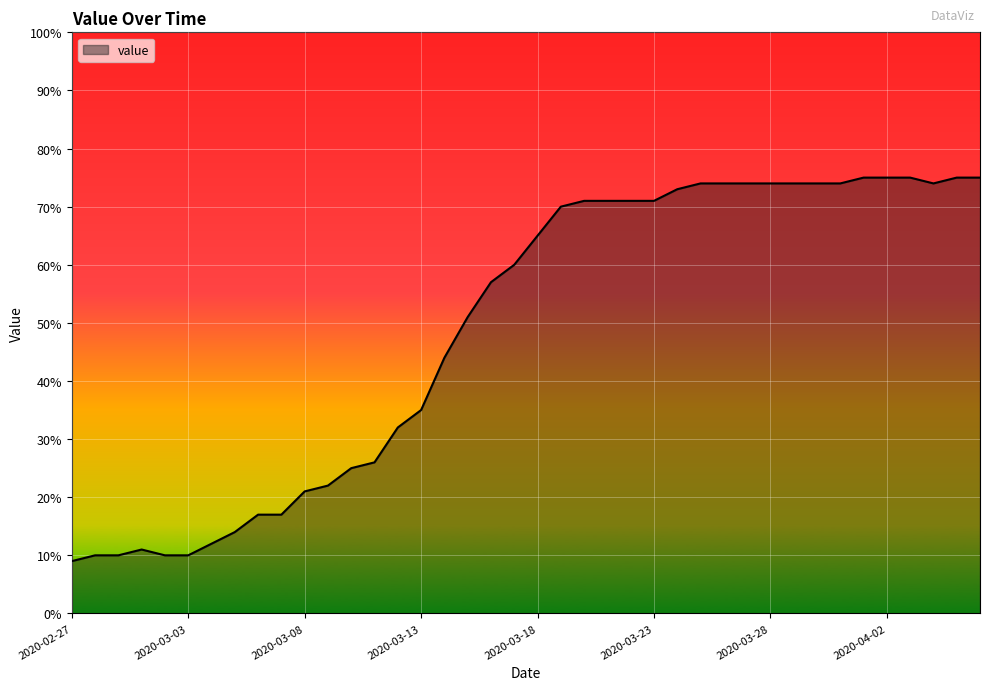

What is the difference between the maximum and minimum values?

66